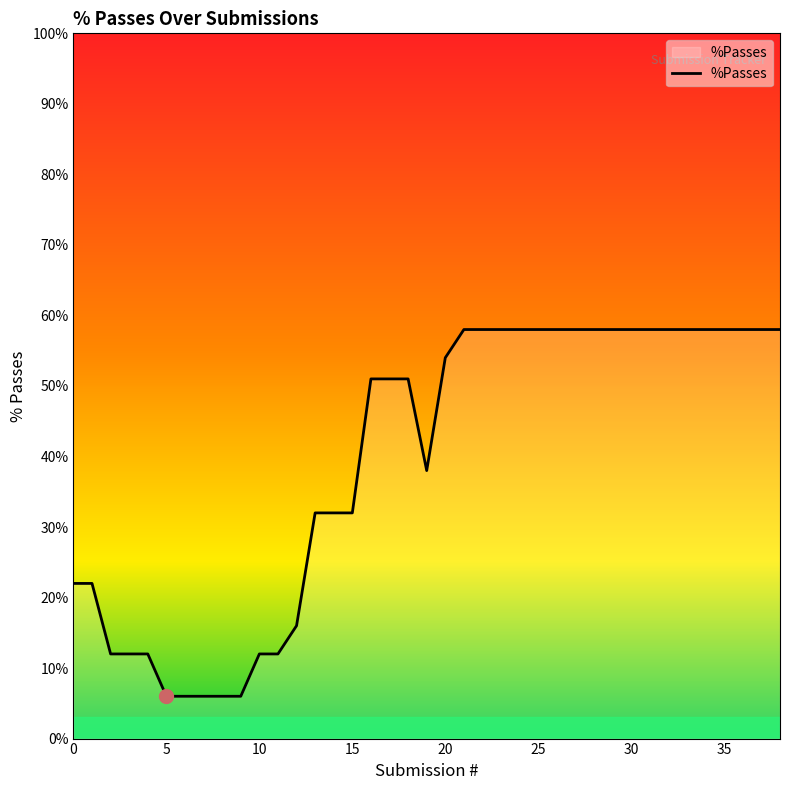

What is the greatest value displayed?

58